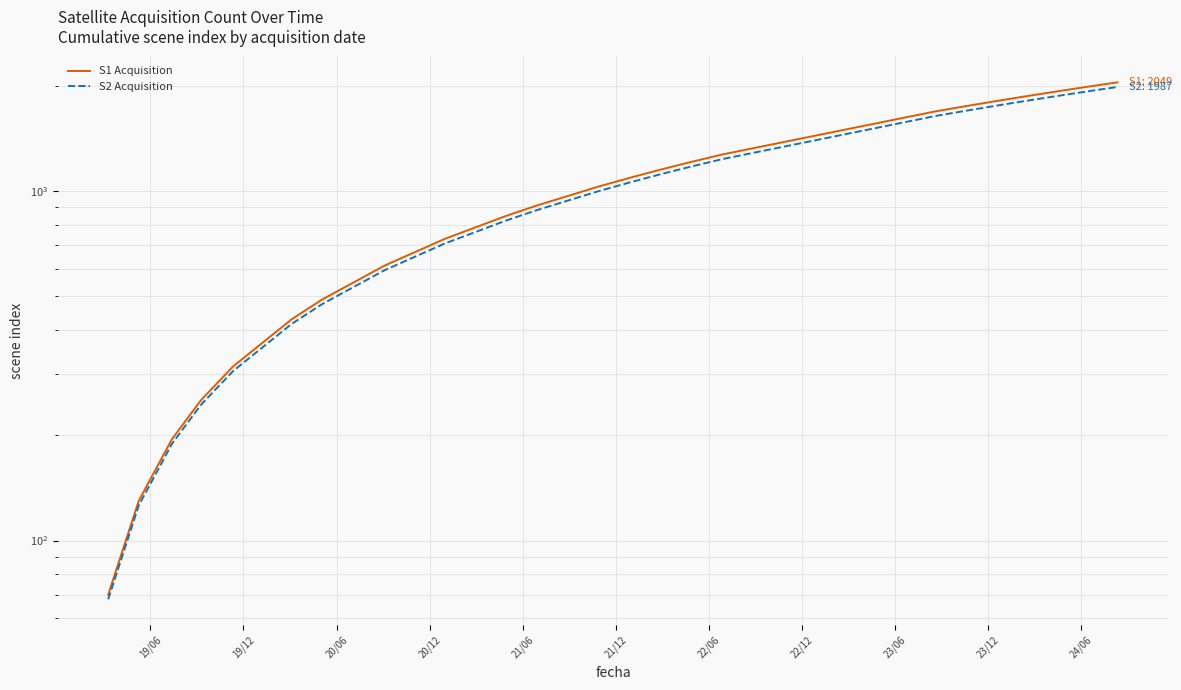

What is the maximum value shown in the chart?

2049.0